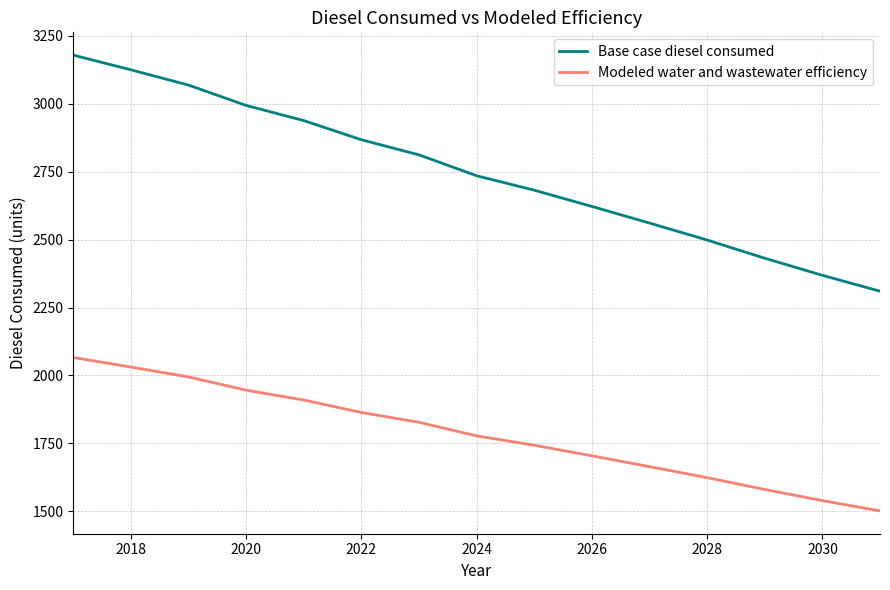

What is the minimum value for Modeled water and wastewater efficiency?

1501.6